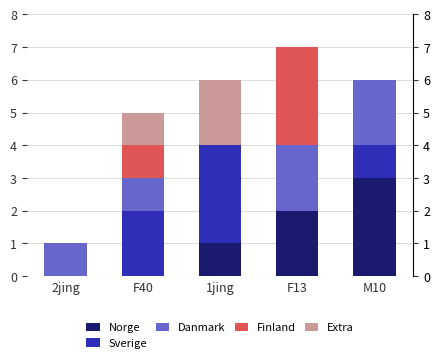

Reading left to right, transcribe all the data shown in this chart.

Norge: 0	0	1	2	3
Sverige: 0	2	3	0	1
Danmark: 1	1	0	2	2
Finland: 0	1	0	3	0
Extra: 0	1	2	0	0